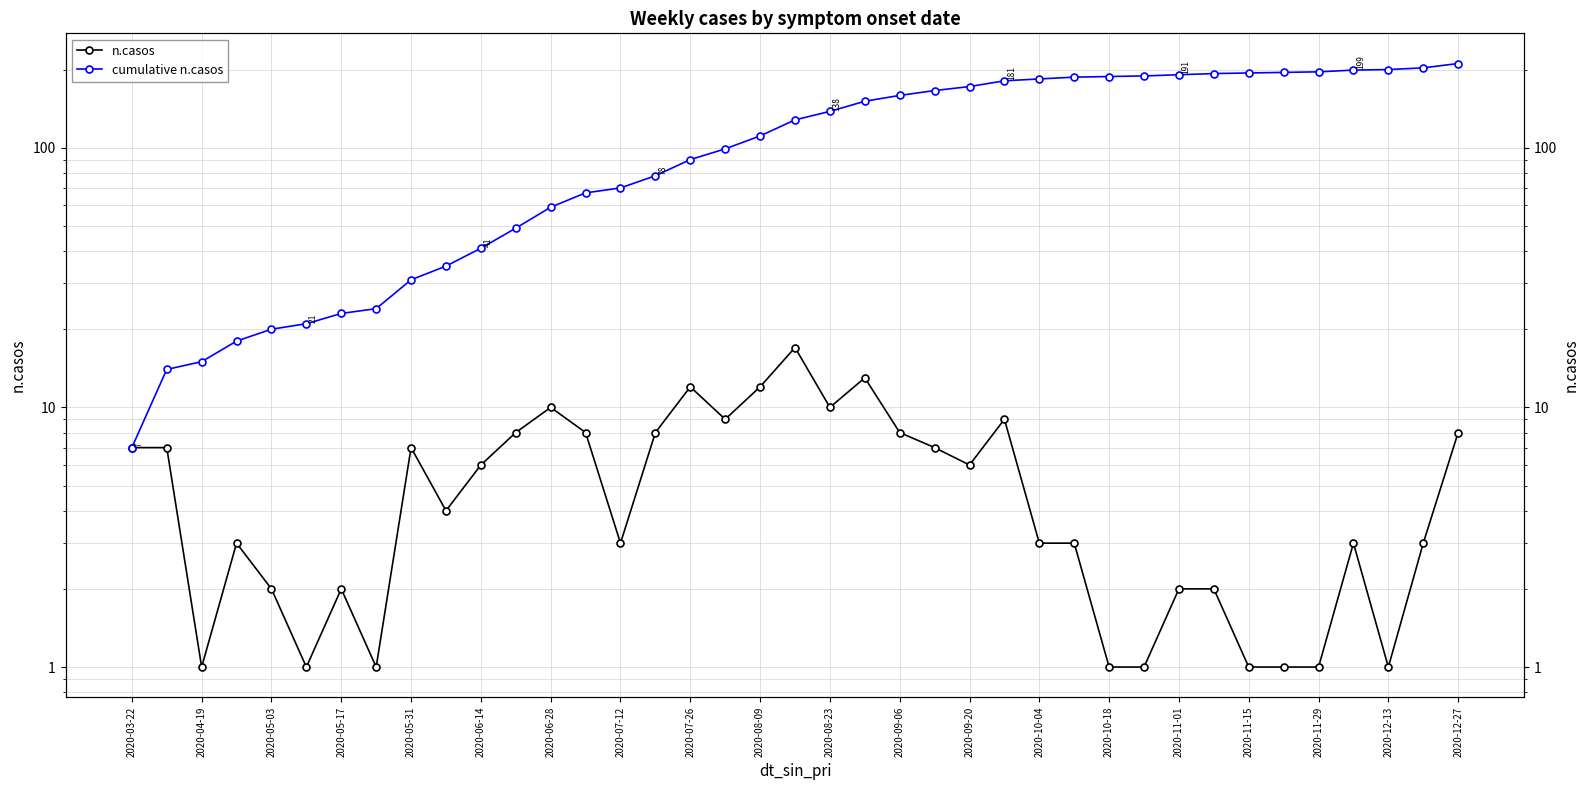

Which series has the widest spread of values?

cumulative n.casos